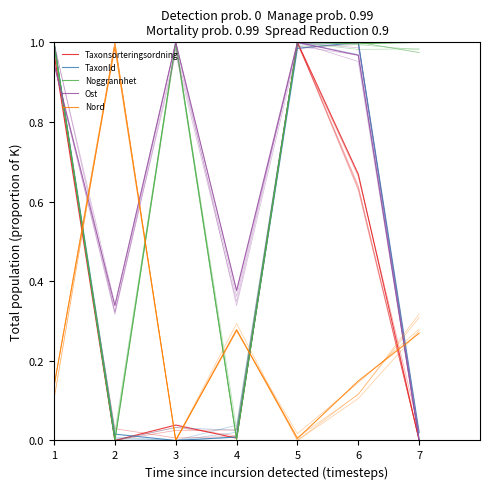

Reading right to left, extract all data points from this chart.

Taxonsorteringsordning: 7=0.0	6=0.7	5=1.0	4=0.0	3=0.0	2=0.0	1=1.0
TaxonId: 7=0.0	6=1.0	5=1.0	4=0.0	3=0.0	2=0.0	1=1.0
Noggrannhet: 7=1.0	6=1.0	5=1.0	4=0.0	3=1.0	2=0.0	1=1.0
Ost: 7=0.0	6=1.0	5=1.0	4=0.4	3=1.0	2=0.3	1=0.9
Nord: 7=0.3	6=0.1	5=0.0	4=0.3	3=0.0	2=1.0	1=0.1